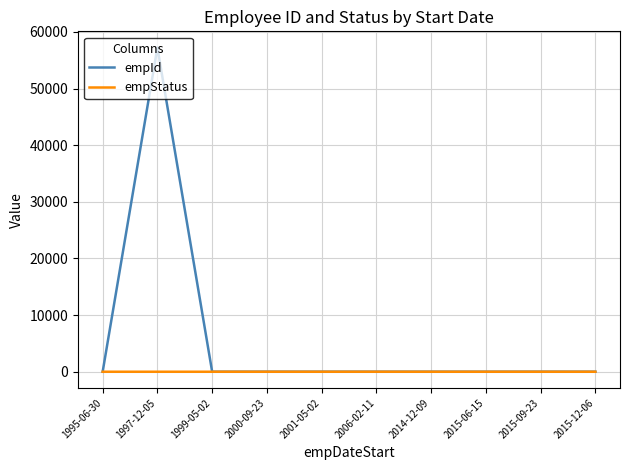

Does the chart have visible grid lines?

Yes